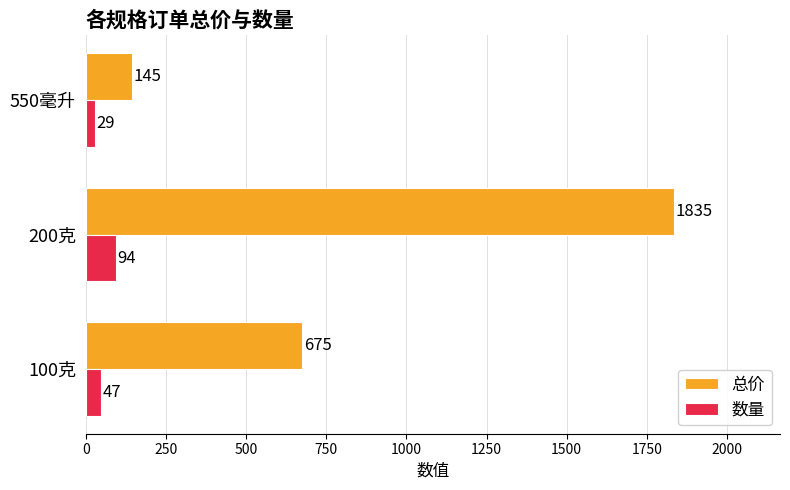

Count the 总价 values in the range 145 to 1835.

3